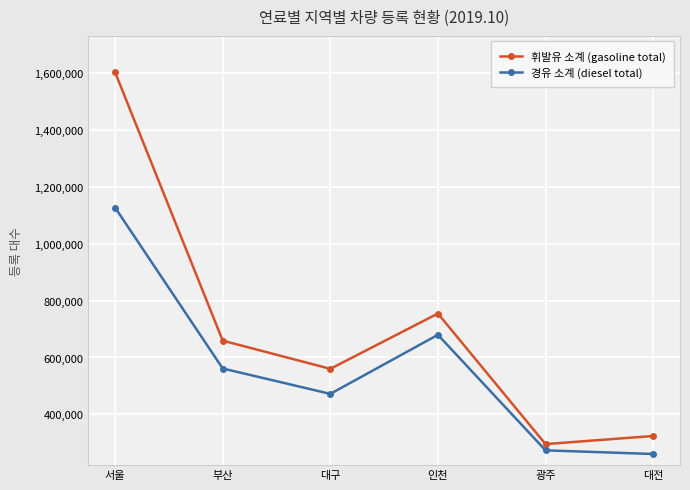

List the series in order of their overall mean, highest first.

휘발유 소계 (gasoline total), 경유 소계 (diesel total)